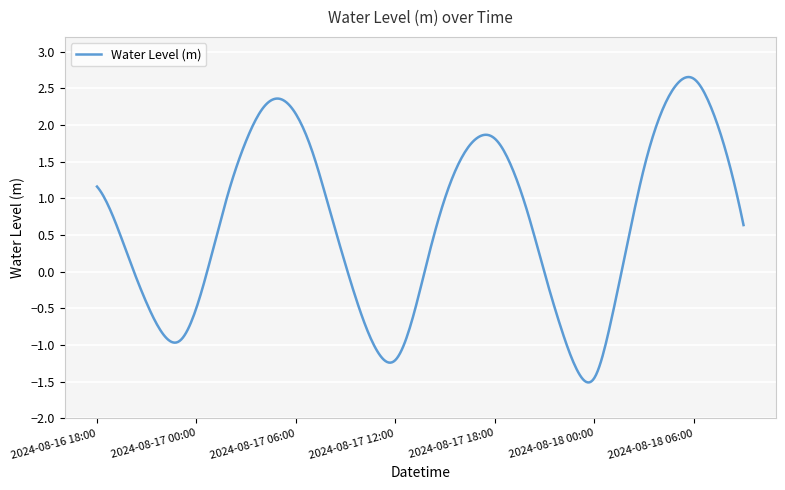

How many lines are shown in the chart?

1